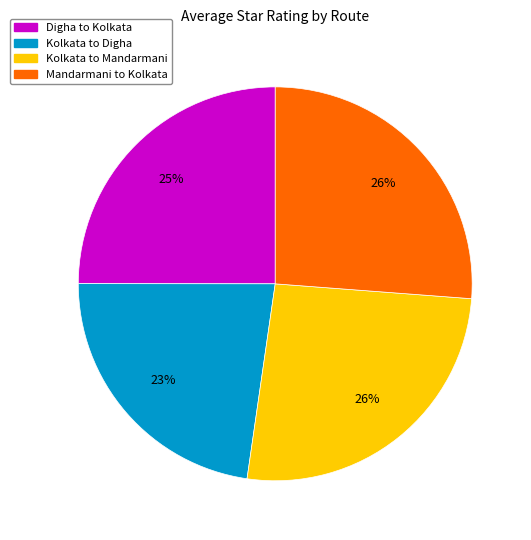

Is the sum of Digha to Kolkata and Kolkata to Mandarmani greater than half?

Yes